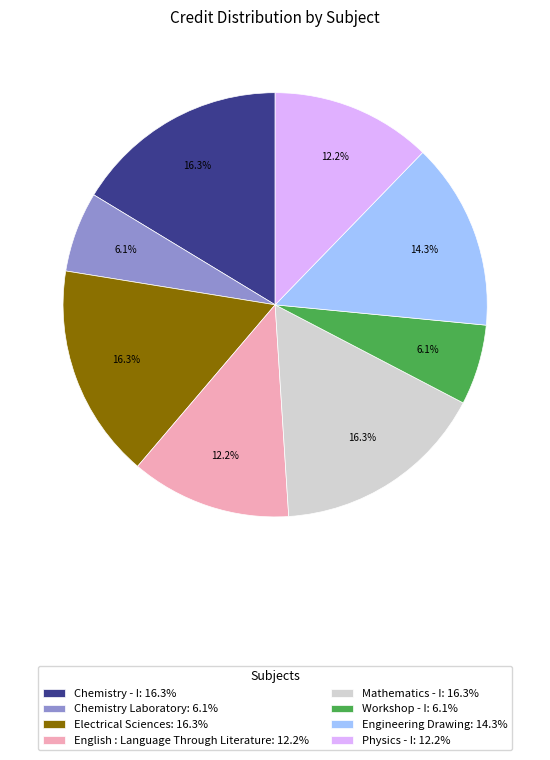

What portion of the pie excludes Electrical Sciences?

83.7%